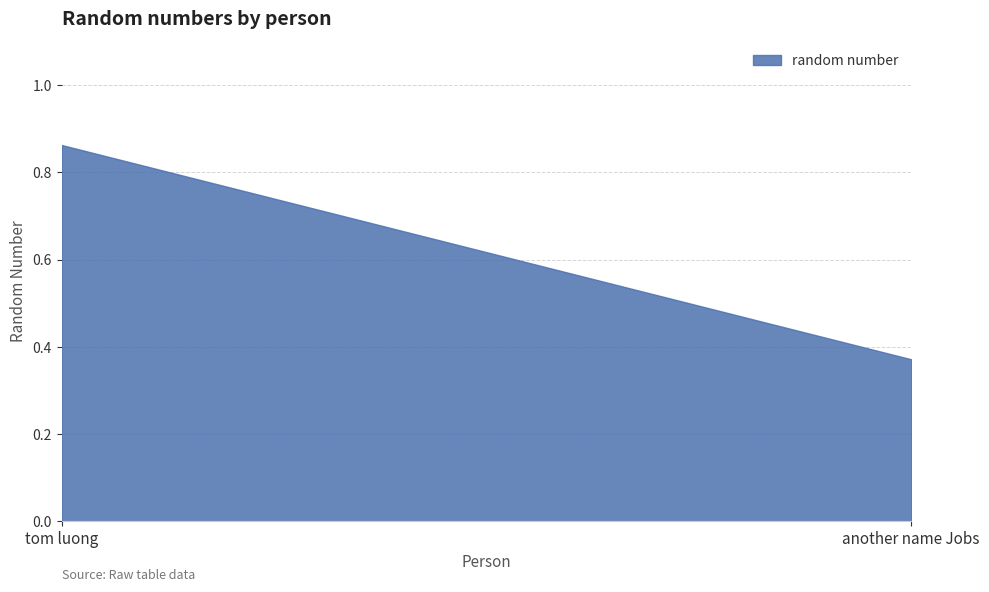

True or false: the data shows 0.5 at tom luong.

False